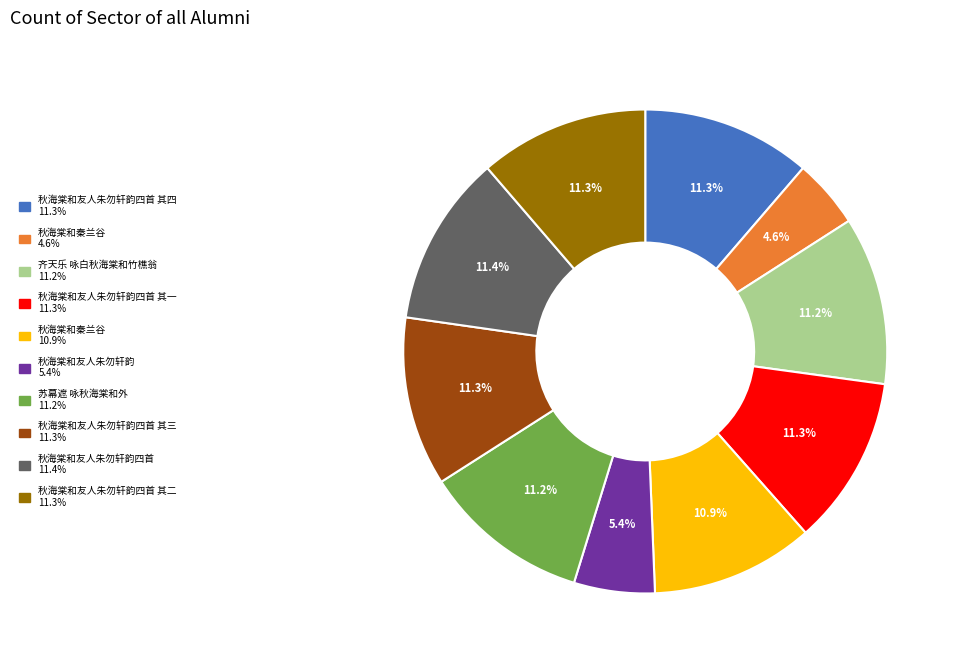

Is there a majority slice in this chart?

No